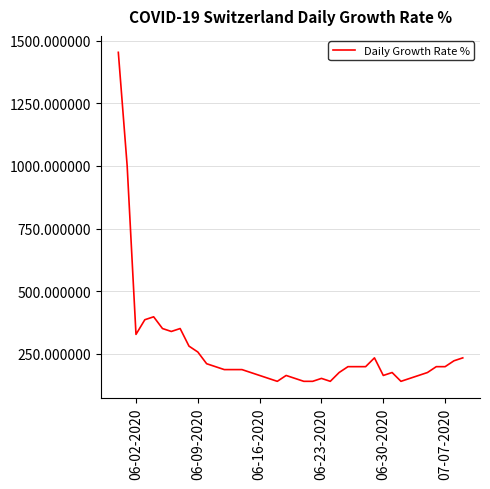

What is the greatest value displayed?

1453.7